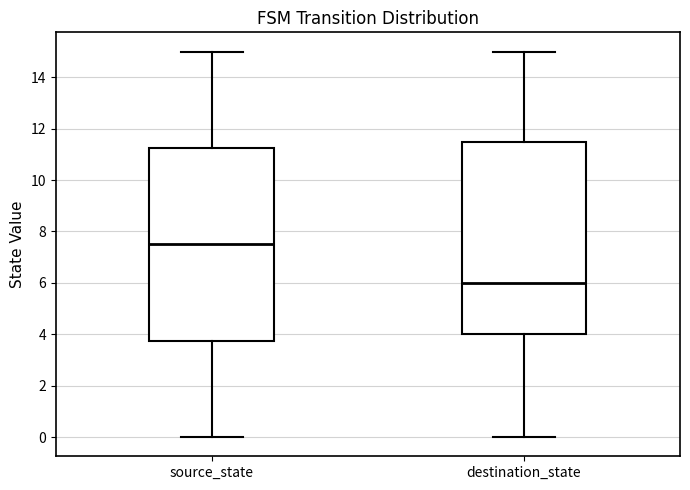

Which box has the highest median line?

source_state